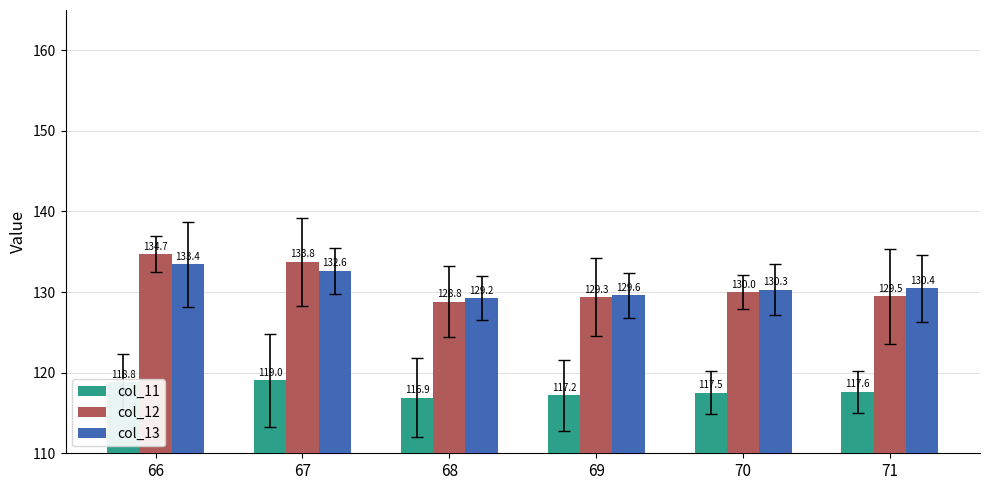

Read the col_12 value at 69.

129.3